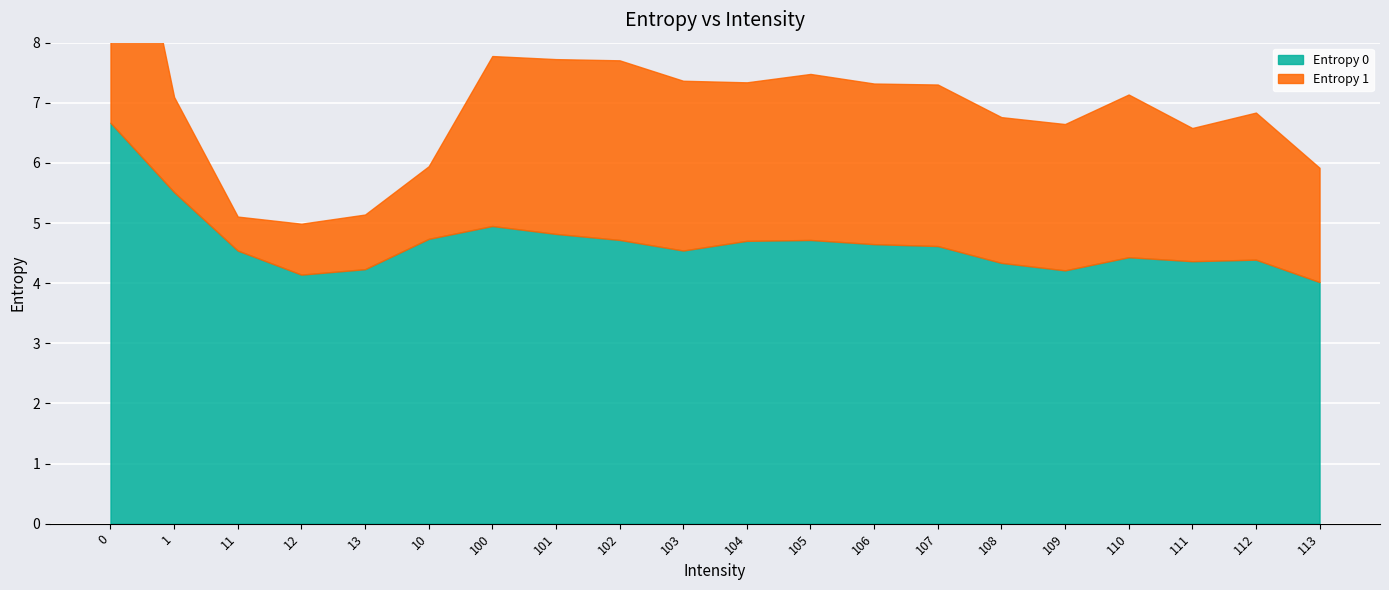

Is it true that Entropy 1 equals 1.9 at 102?

False